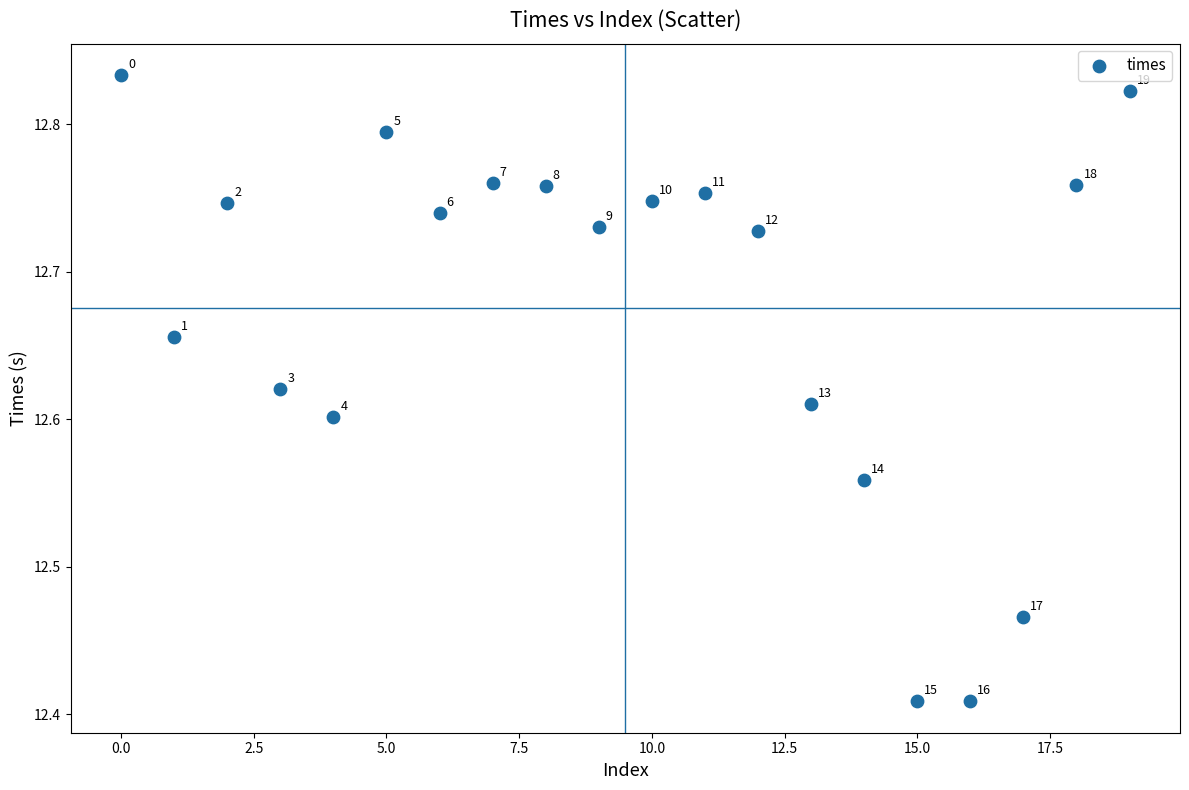

What is the range of Y values (max minus min)?

0.4